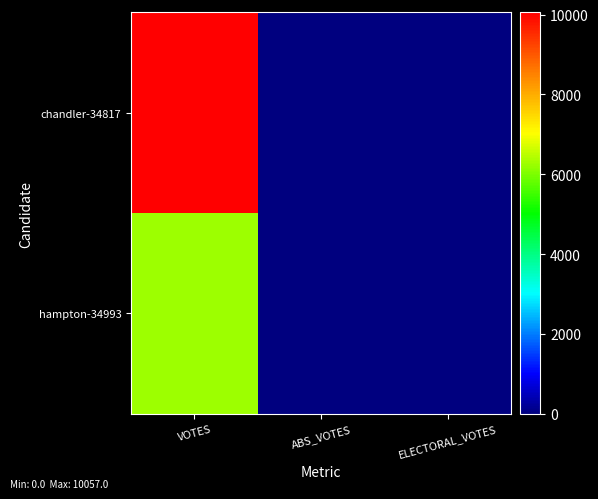

Which series has the largest total across all categories?

chandler-34817